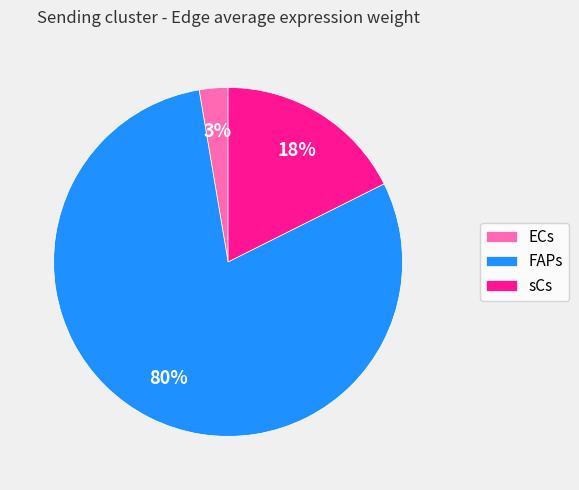

To the nearest percent, what portion does ECs represent?

3%